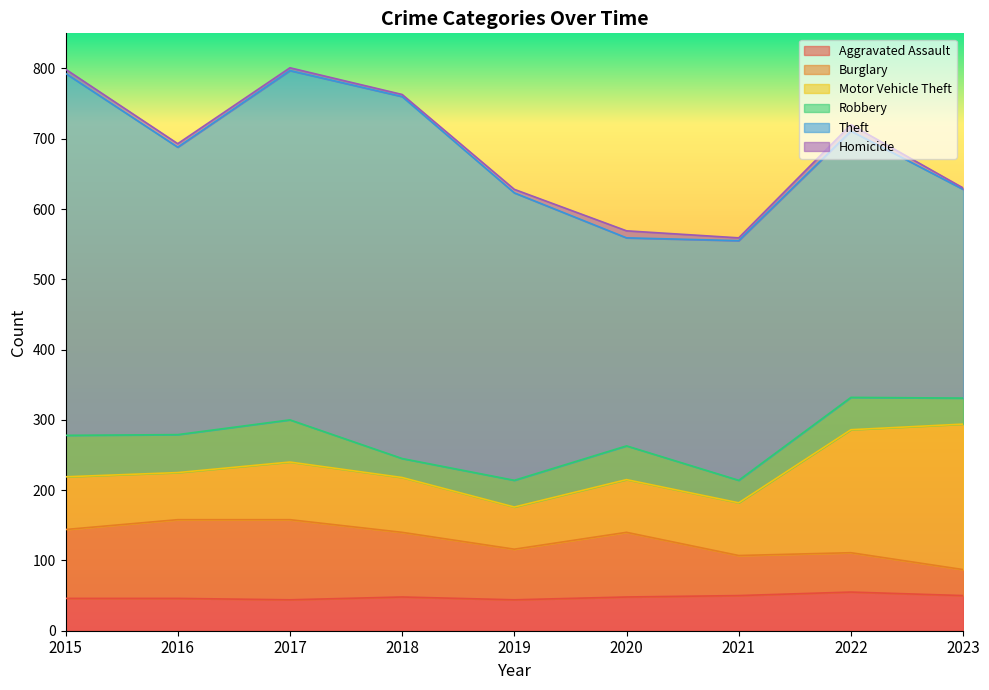

What is the maximum value shown in the chart?

515